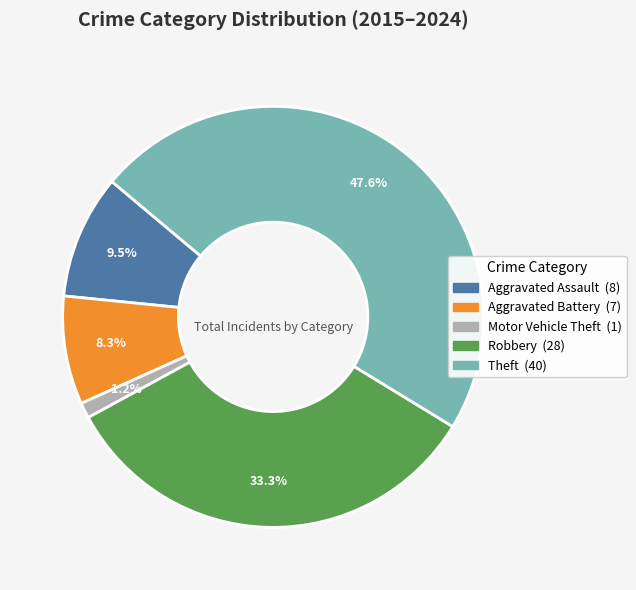

Which category has the smallest portion of the pie?

Motor Vehicle Theft